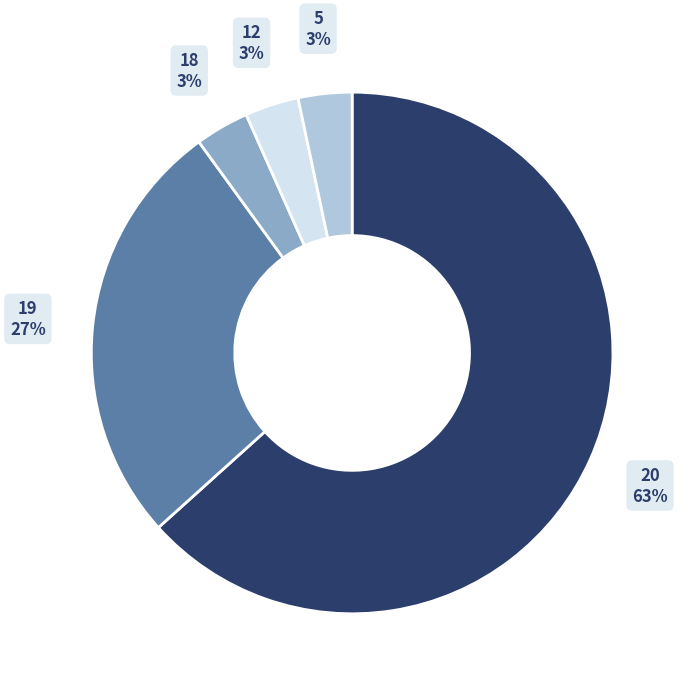

Is there any slice that represents more than half of the pie?

Yes